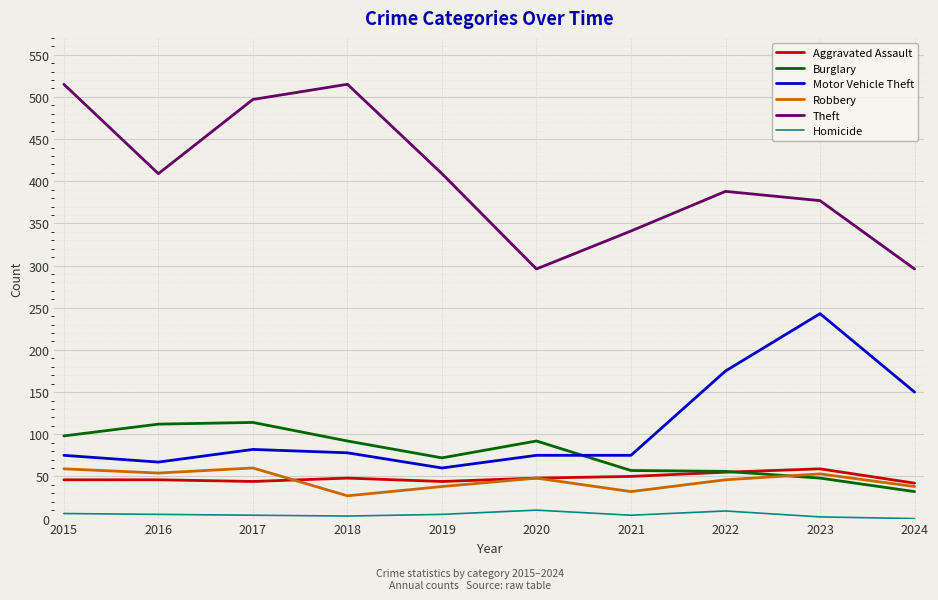

Which category has the lowest value in the Burglary series?

2024